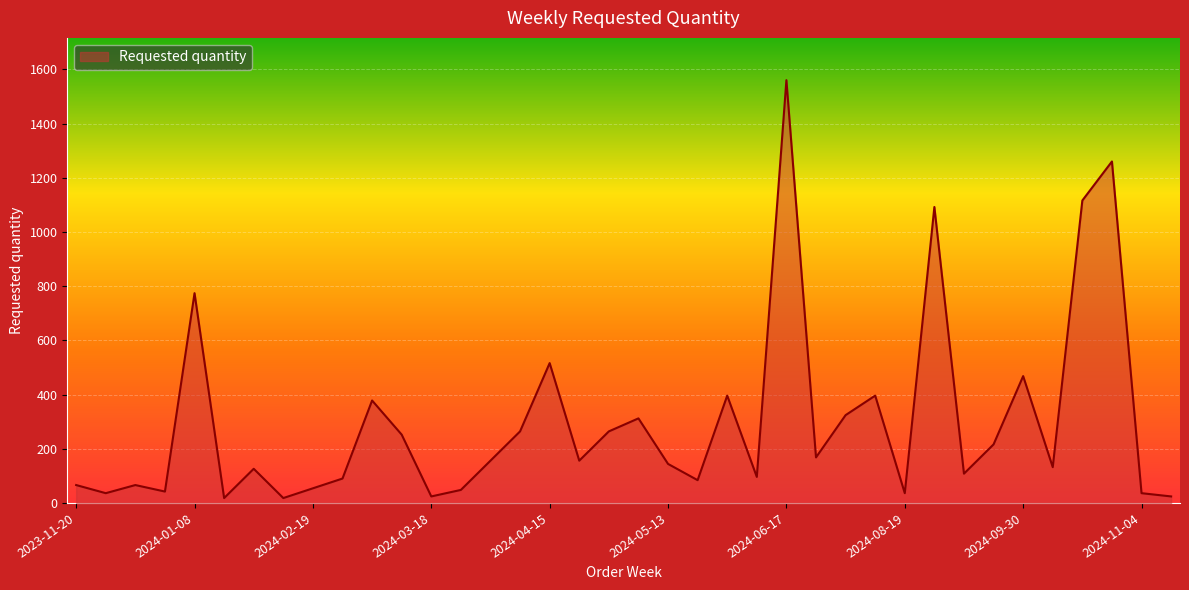

What is the maximum value shown in the chart?

1560